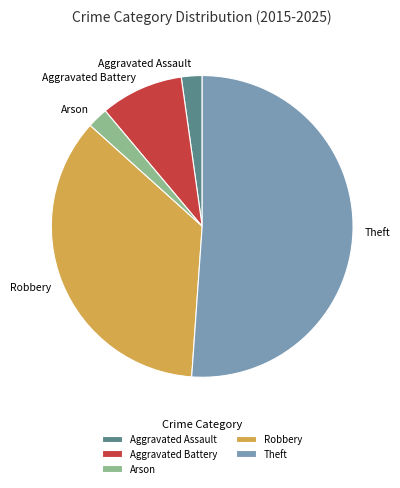

What is the ratio of the value at Aggravated Assault to the value at Arson?

1.0